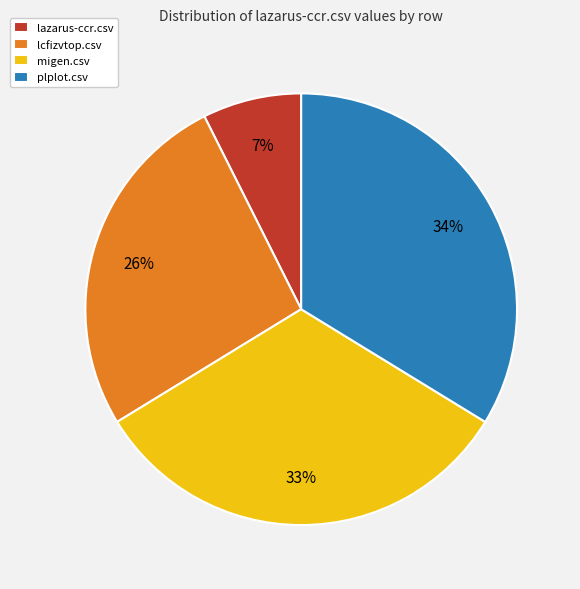

Does any single category account for the majority?

No